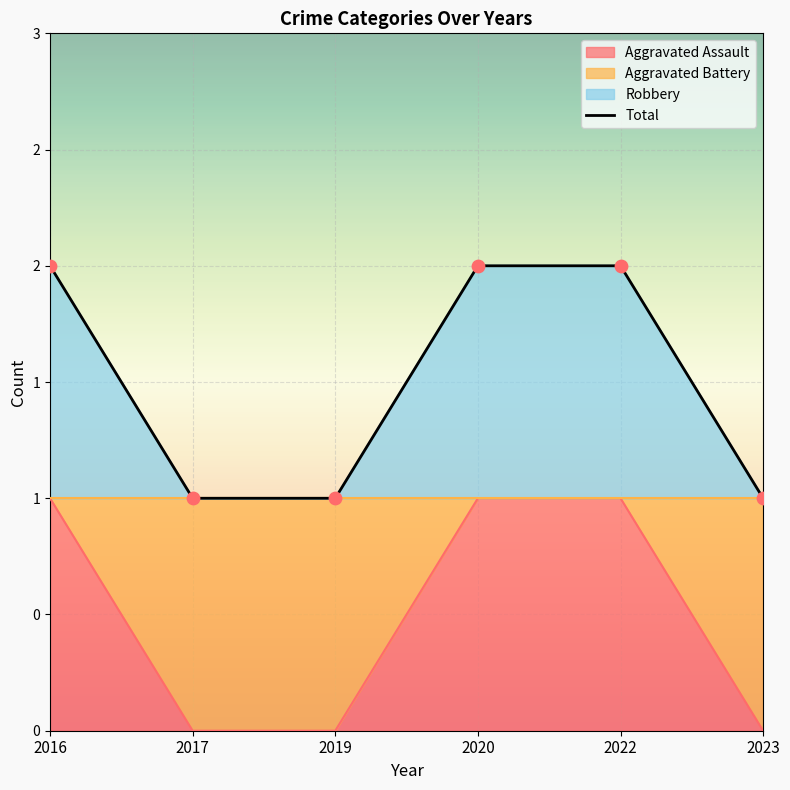

Which series has the largest Y range (max minus min)?

Aggravated Assault